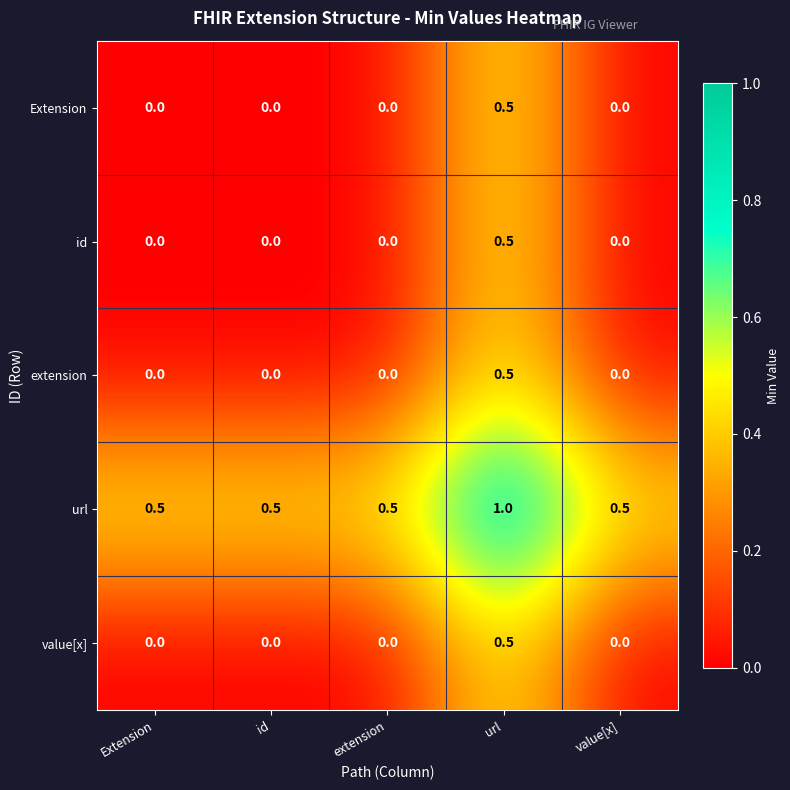

True or false: id has a value of 0.0 at extension.

True